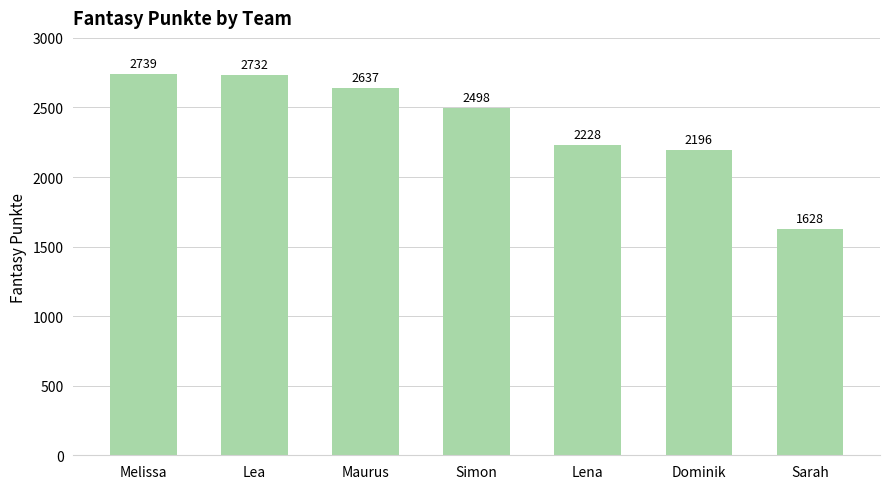

At which label is the value closest to 2183?

Dominik